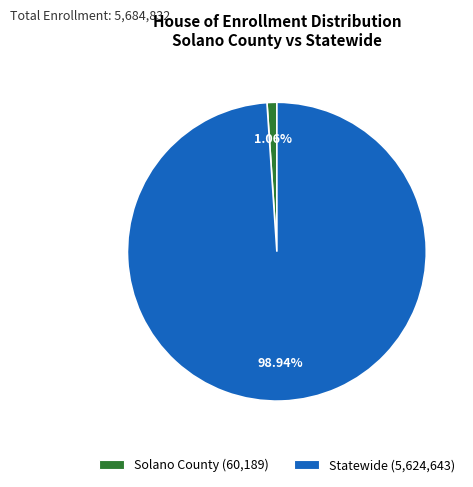

What is the smallest slice in the pie chart?

Solano County